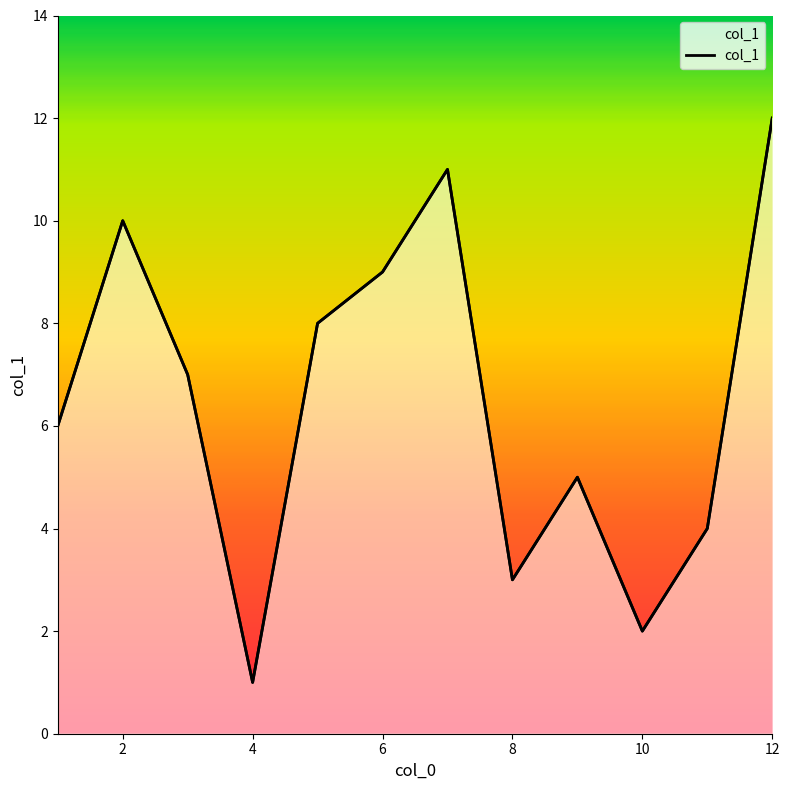

Rank the categories by value from highest to lowest.

12, 7, 2, 6, 5, 3, 1, 9, 11, 8, 10, 4